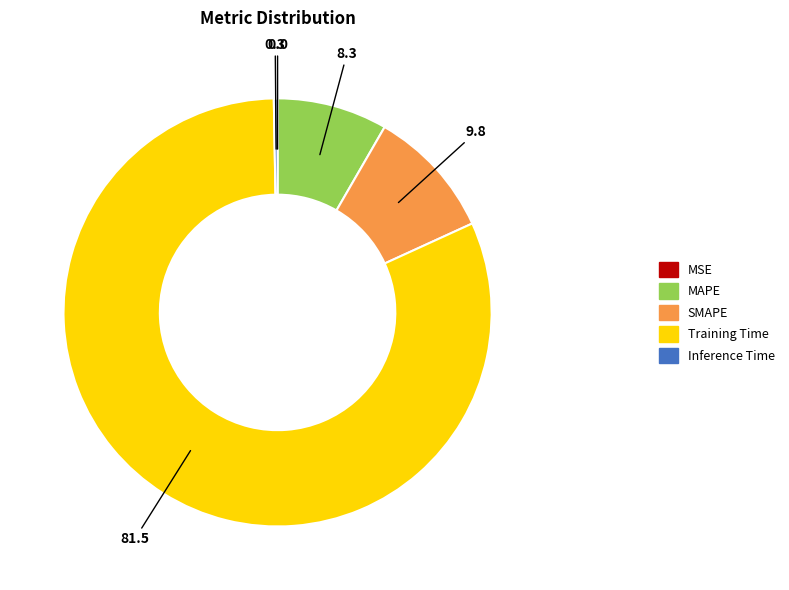

Which slice is the largest?

Training Time